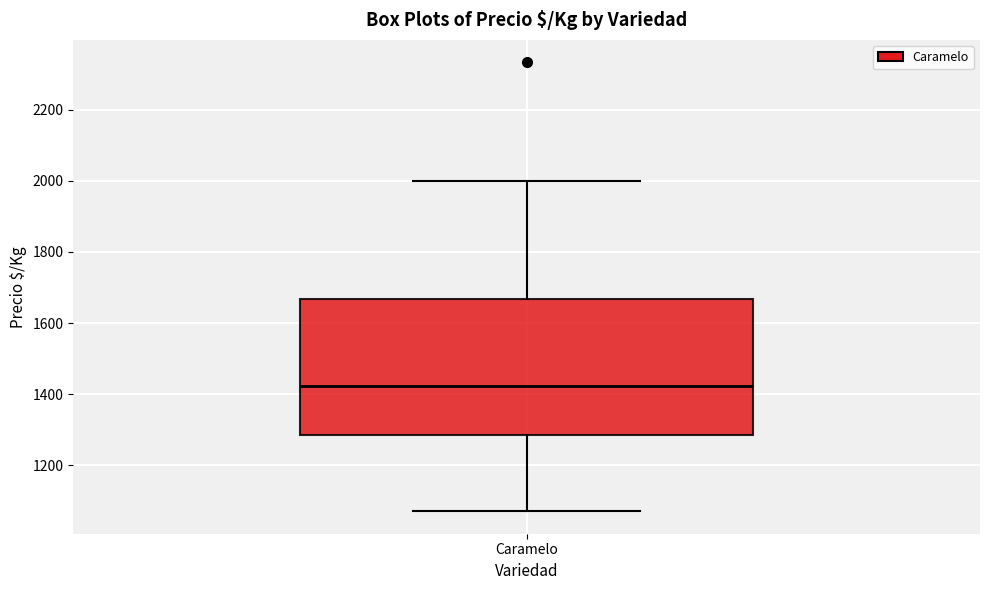

Read this box plot against the y-axis: the position of the median line, the range covered by the box, and the ends of both whiskers. The values are not printed on the chart, so give them approximately, as read against the axis.

median 1420, box 1280 to 1660, whiskers 1080 to 2000